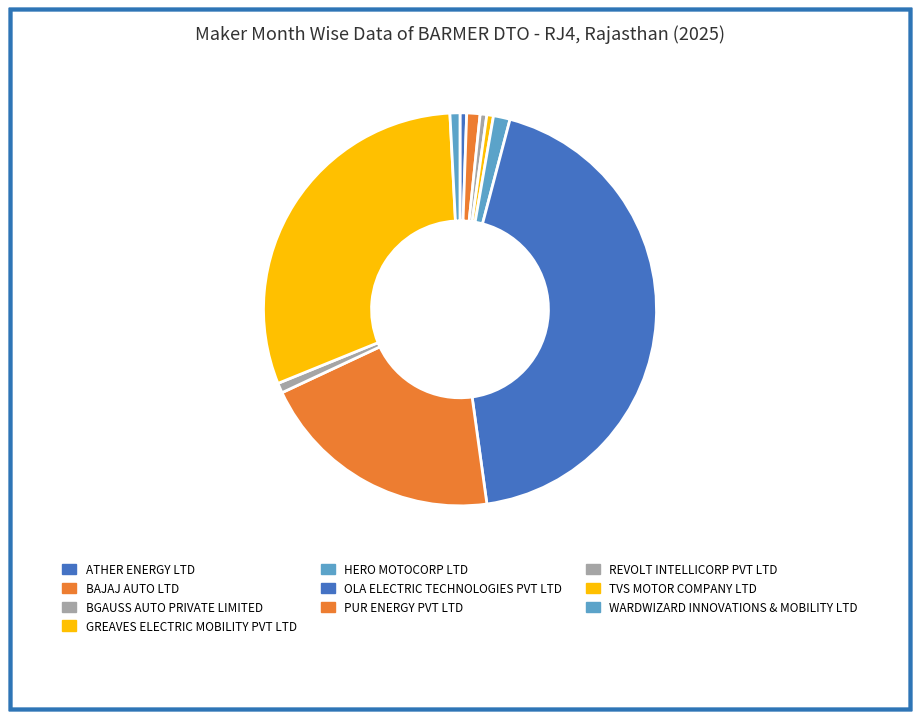

To the nearest percent, what percentage of the pie is TVS MOTOR COMPANY LTD?

30%